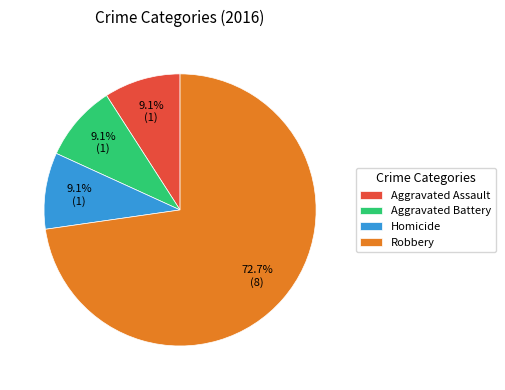

To the nearest percent, what is the combined percentage of Aggravated Assault and Robbery?

82%